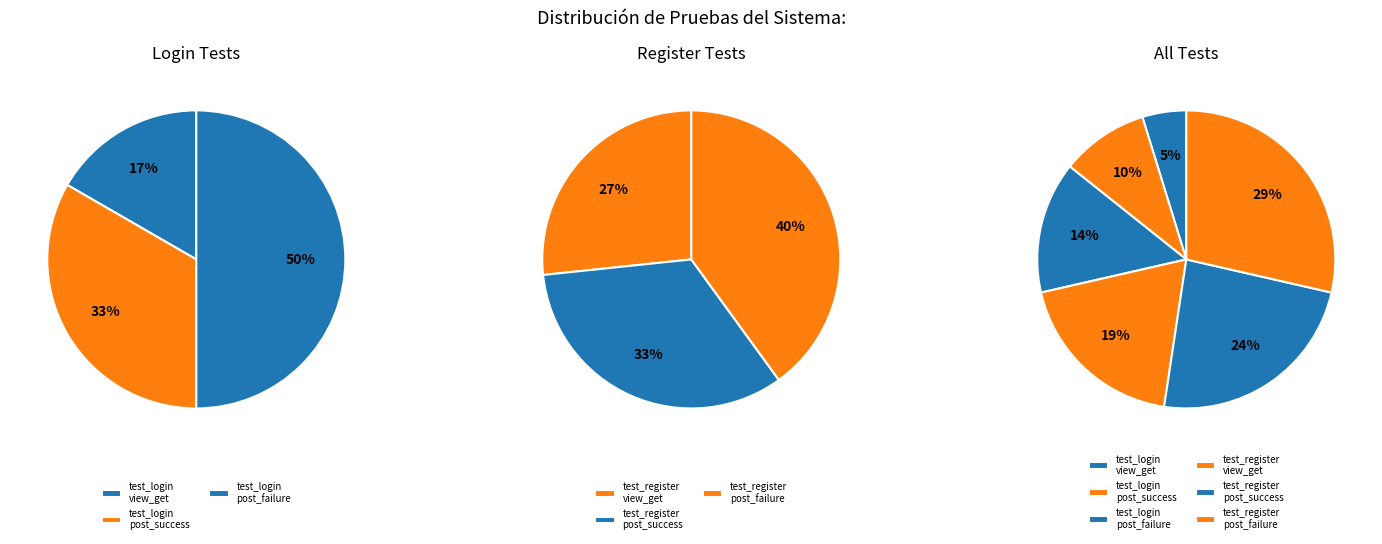

What percentage is NOT represented by test_login_view_get?

95.2%